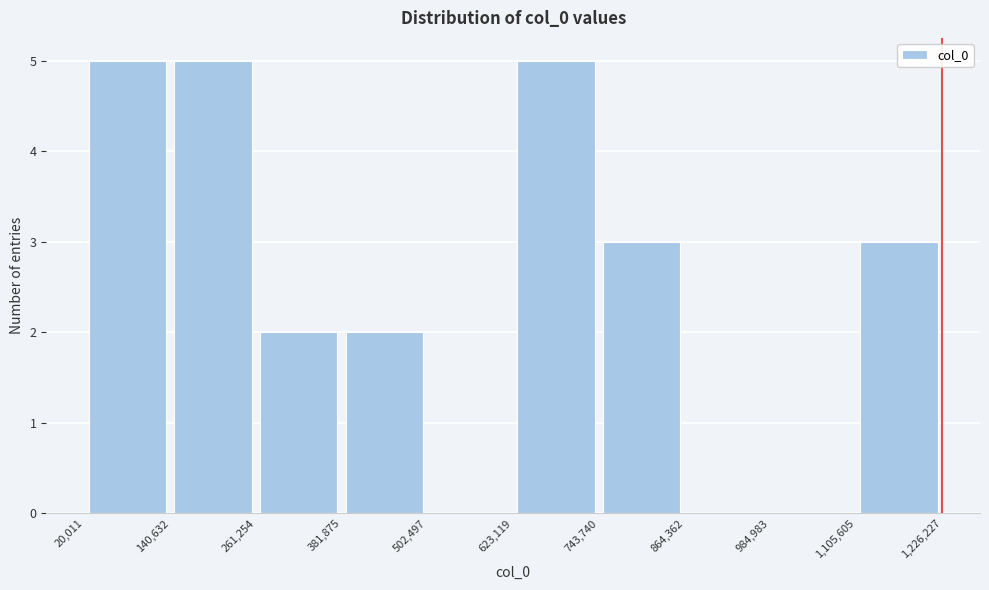

How tall is the bar that spans 261,254 to 381,875 on the x-axis? The values are not printed on the chart, so give them approximately, as read against the axis.

2